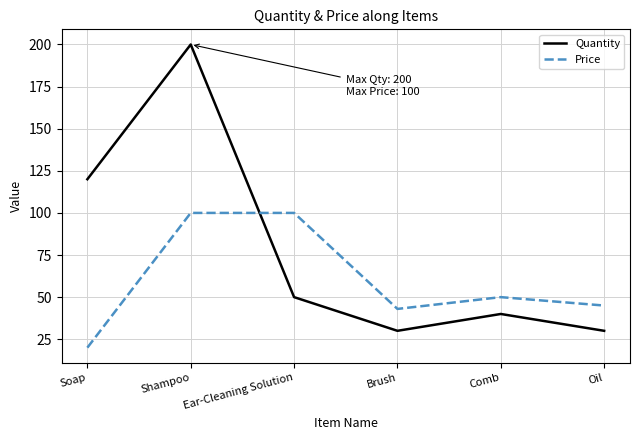

Where do Quantity and Price first cross each other?

Shampoo and Ear-Cleaning Solution